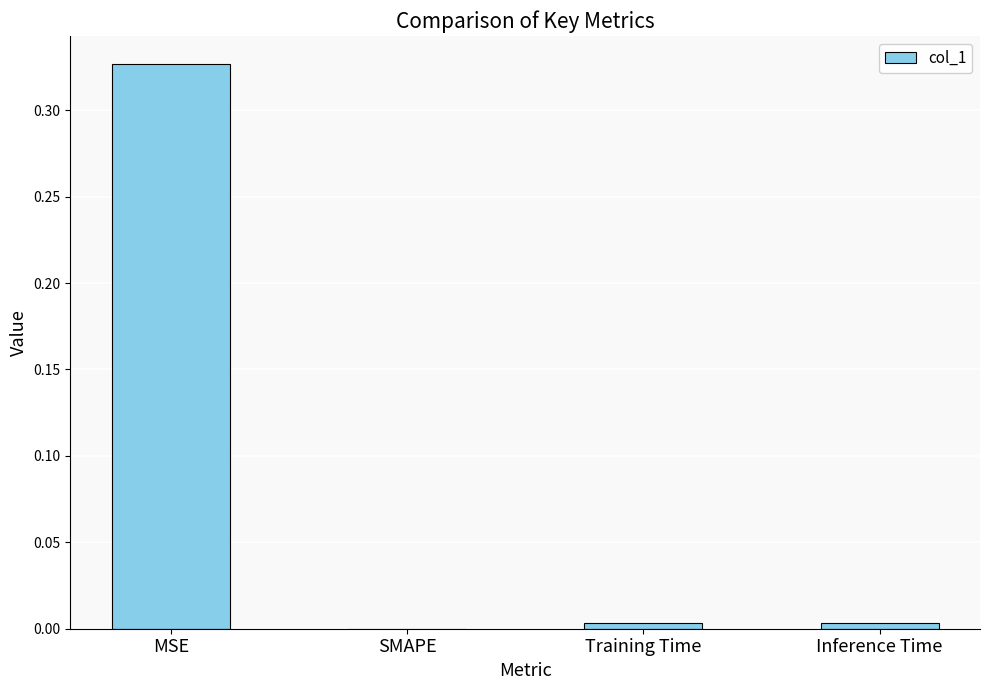

Between Training Time and MSE, which is larger?

MSE